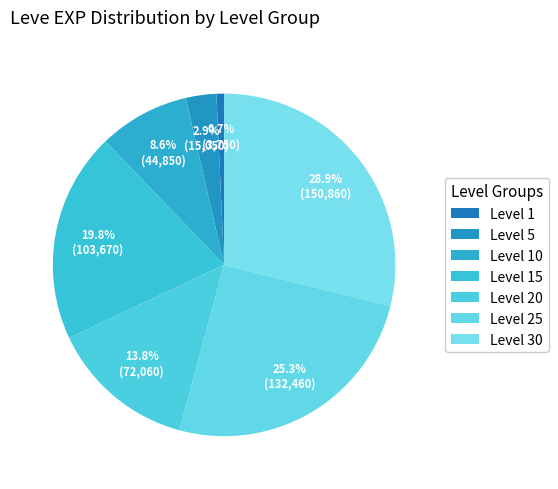

What portion of the pie excludes Level 20?

86.2%